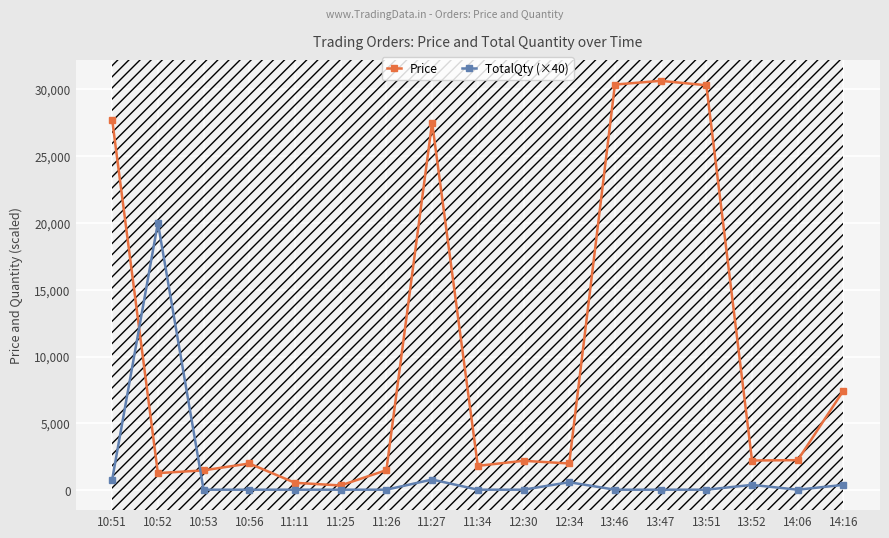

Rank the series by their maximum value, from lowest to highest.

TotalQty (×40), Price